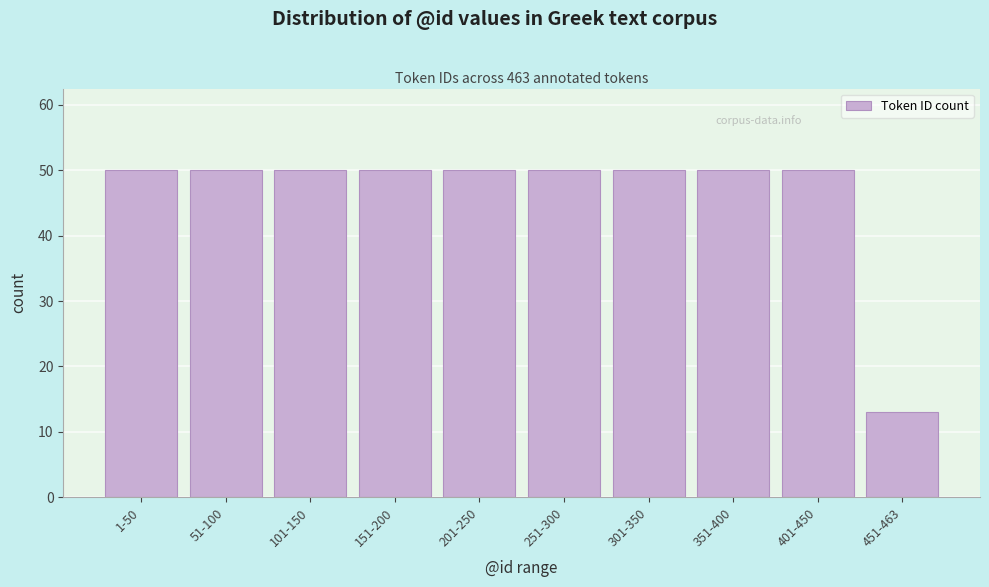

Reading right to left, what are all the values shown in this chart?

13	50	50	50	50	50	50	50	50	50